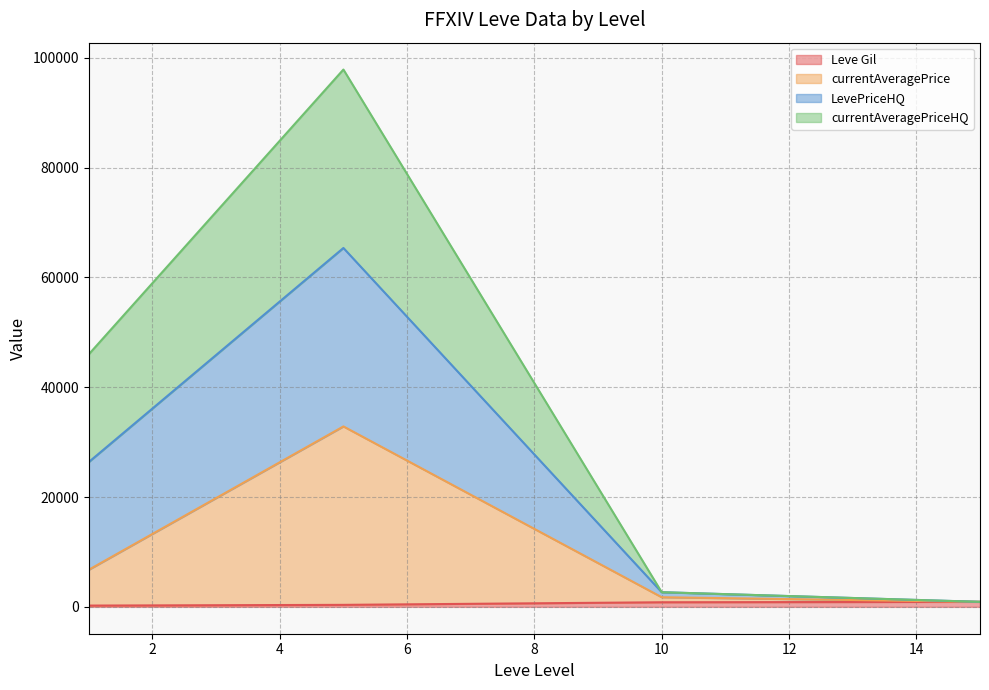

Which series changed the most between 1 and 10?

LevePriceHQ